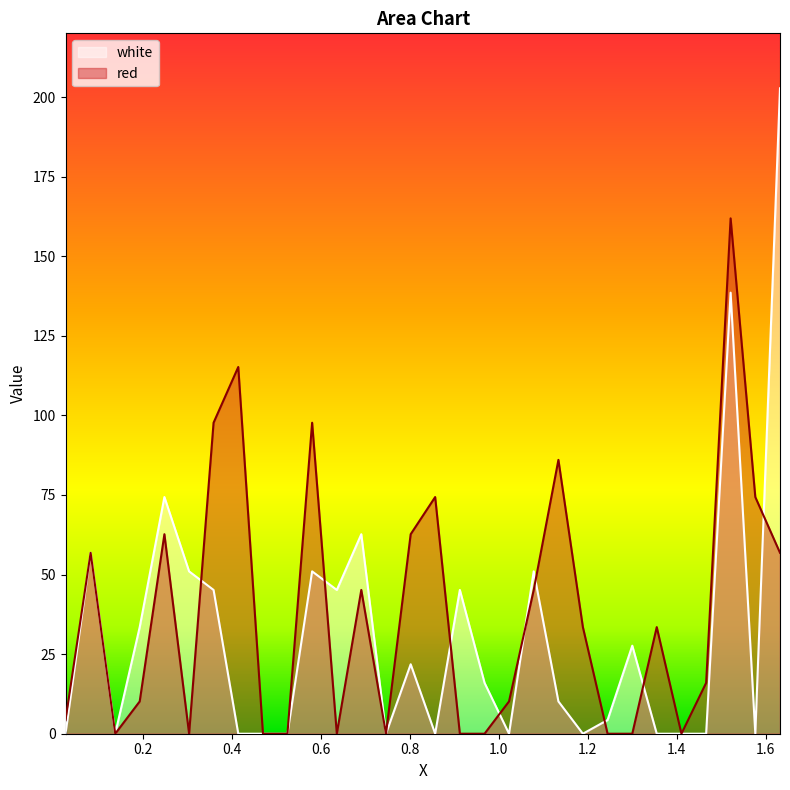

What is the label of the 6th point from the left?

0.3045